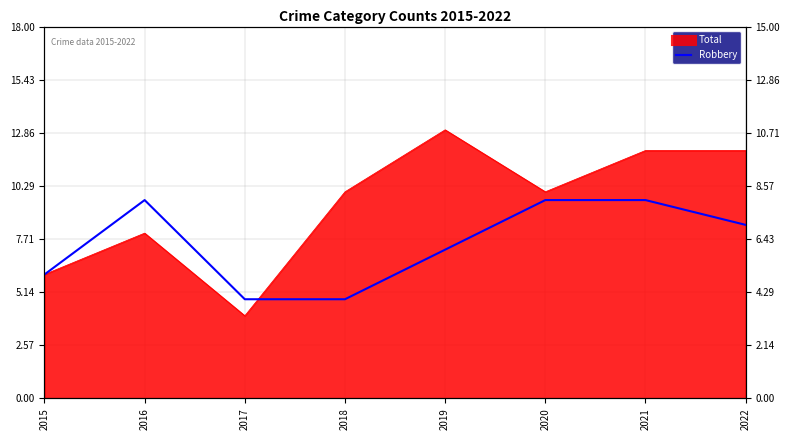

How many values are below 7?

4